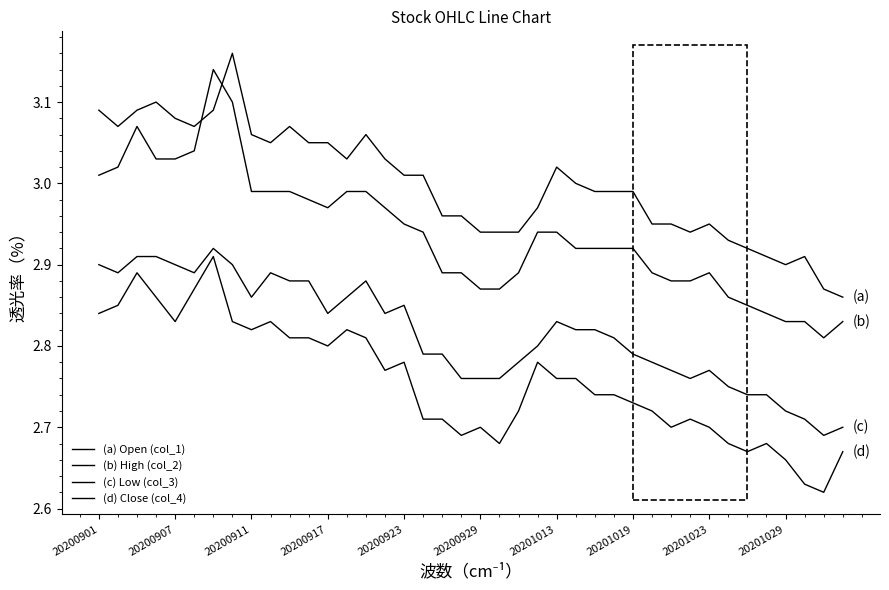

What is the minimum value for (a) Open (col_1)?

2.9